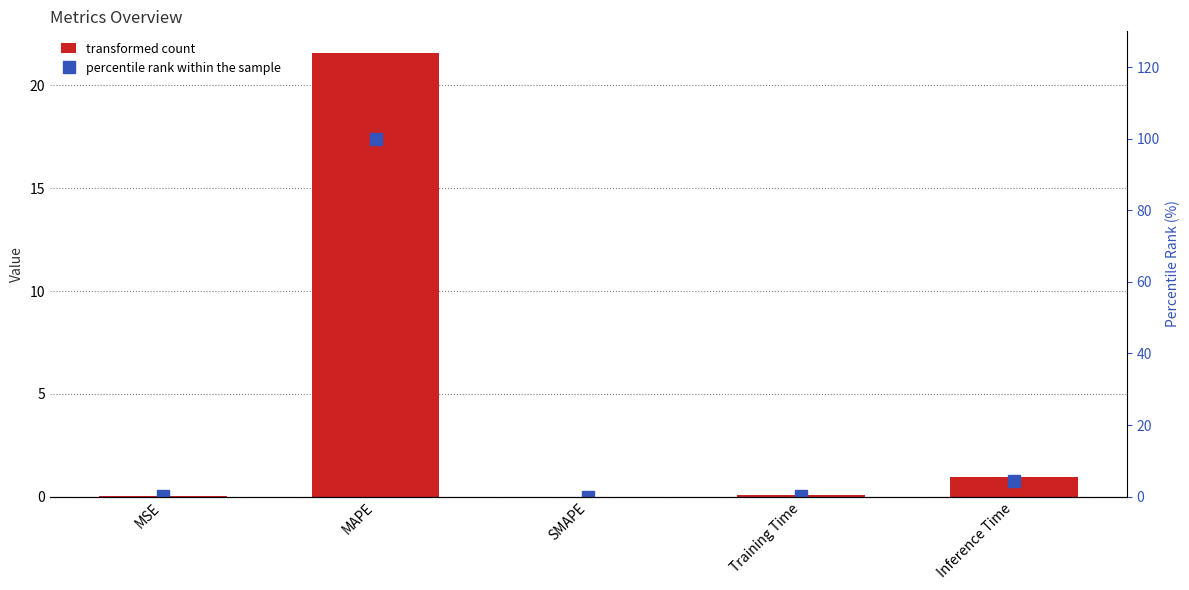

What is the label of the 2nd bar from the left?

MAPE